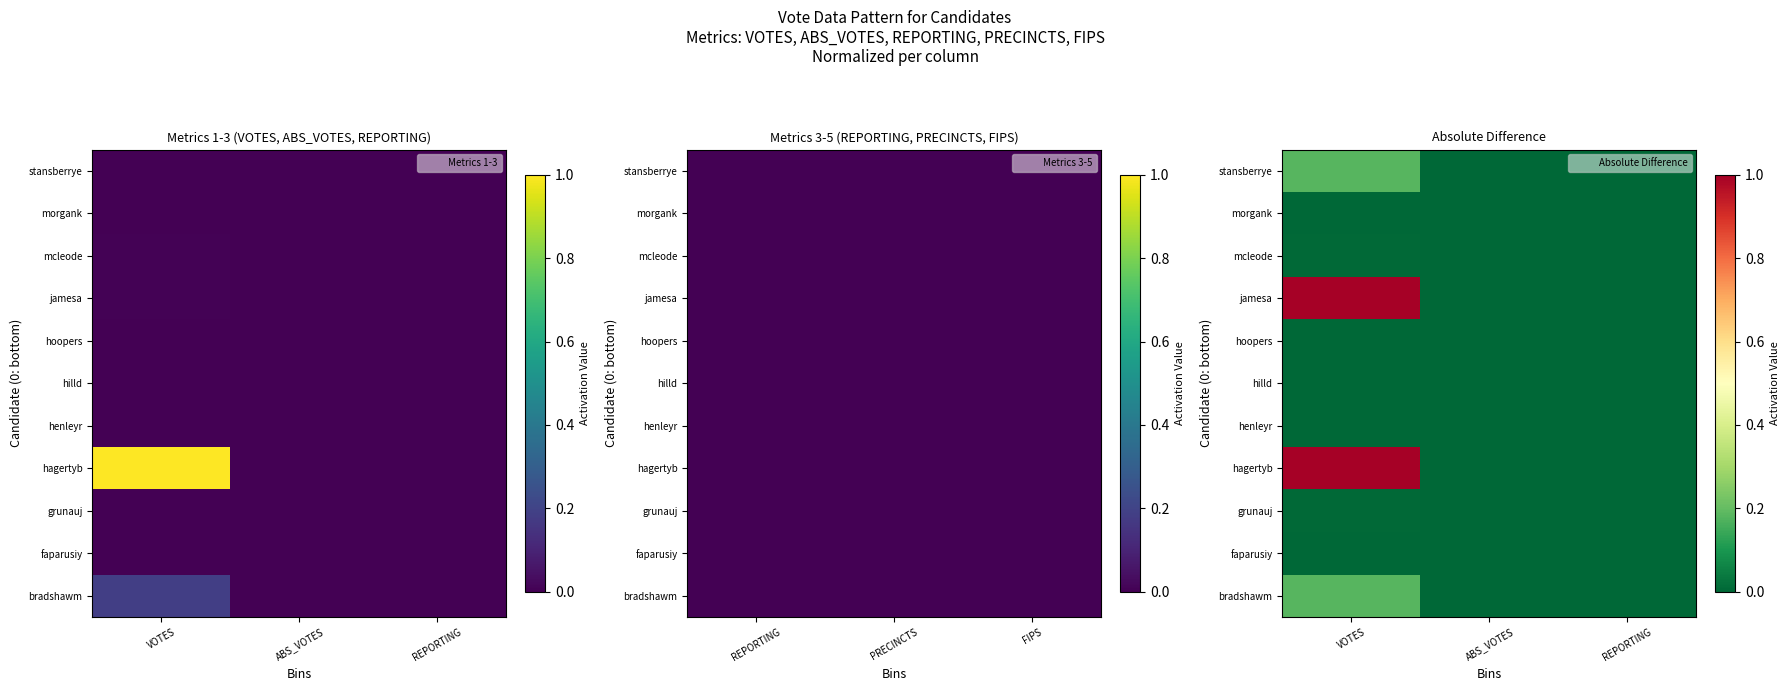

At which label does jamesa reach its peak?

VOTES